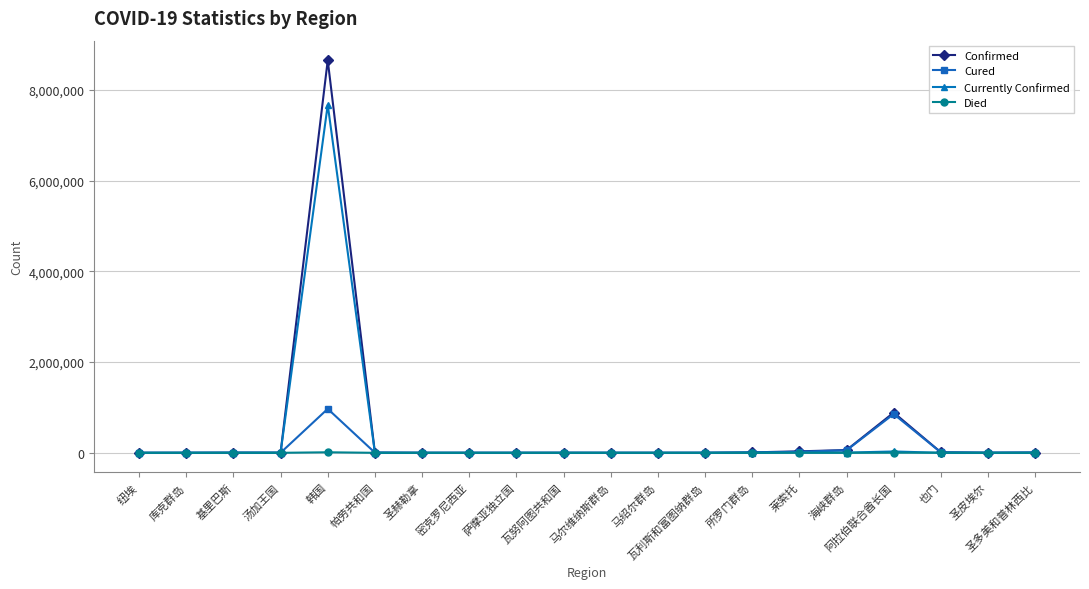

Is it true that Confirmed equals 1 at 纽埃?

True